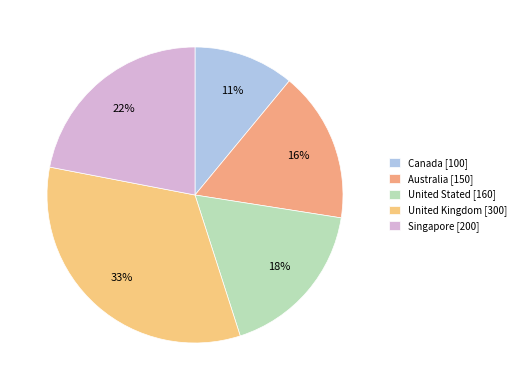

Do Australia and United Kingdom together represent more than half of the pie?

No